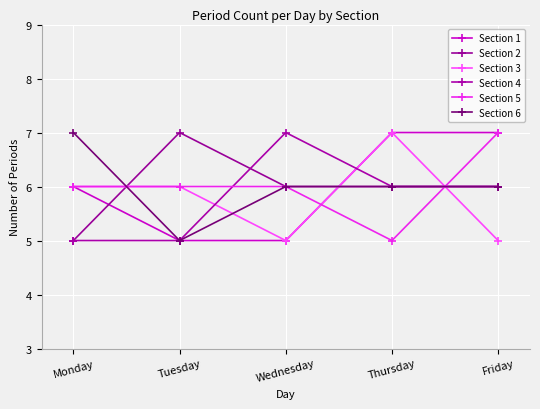

What is the sum of all Section 3 values?

29